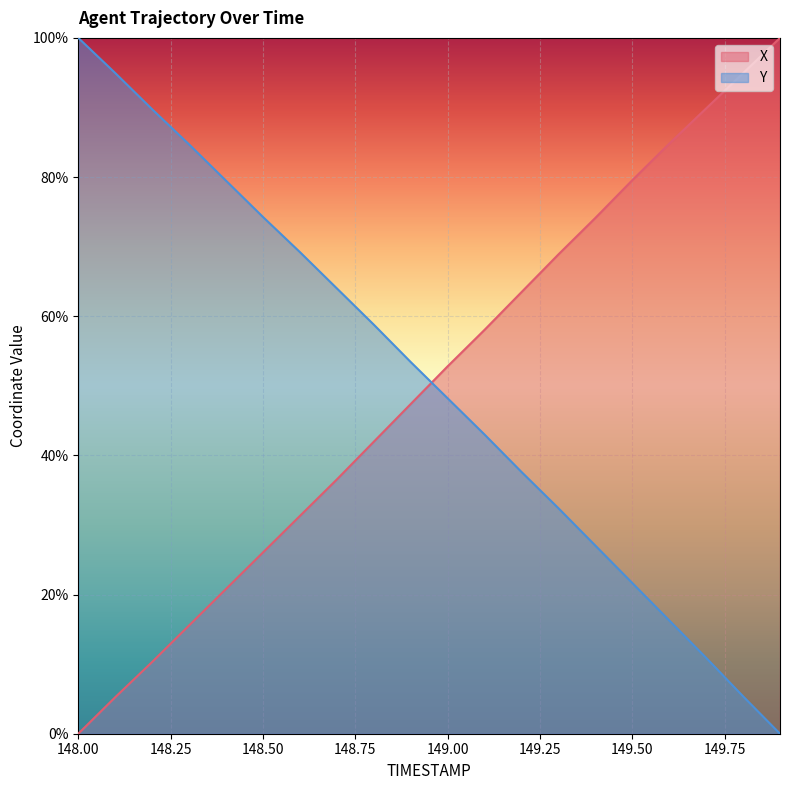

Where is X nearest to the value 50?

148.9